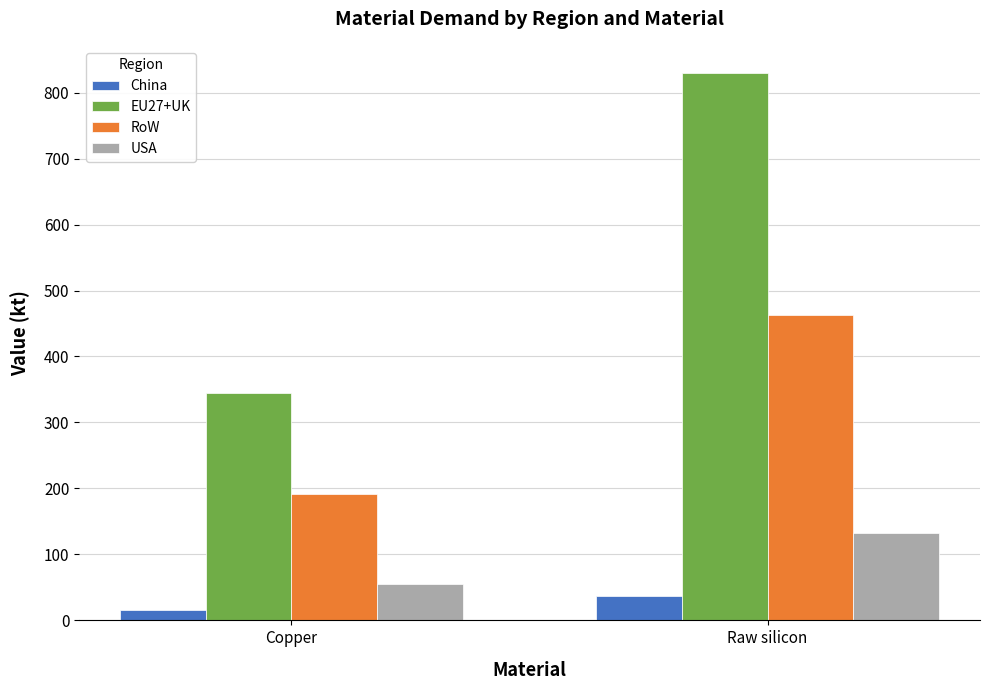

What is the total value across all series at Raw silicon?

1460.6